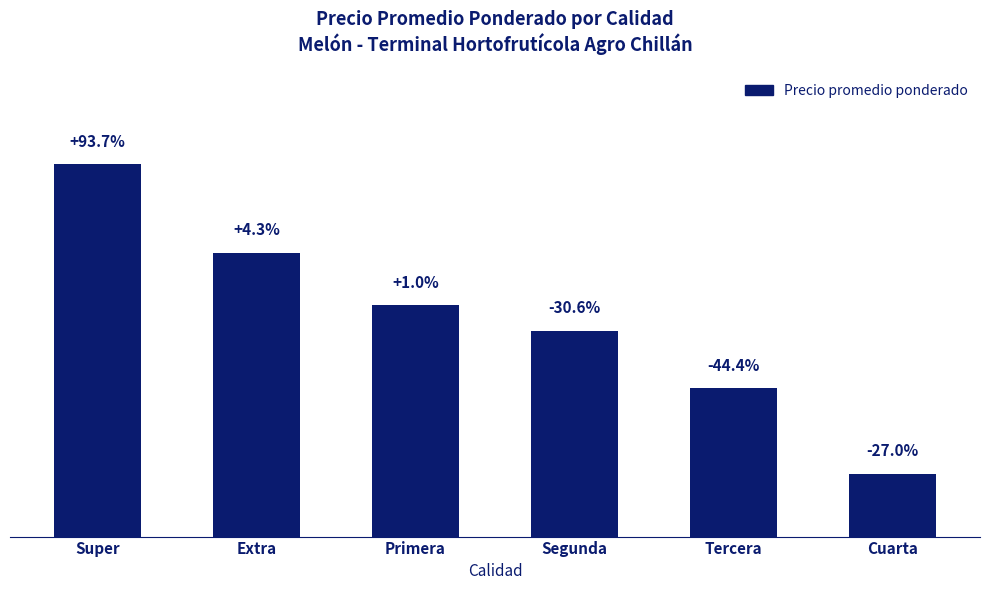

True or false: the data shows 791 at Extra.

True